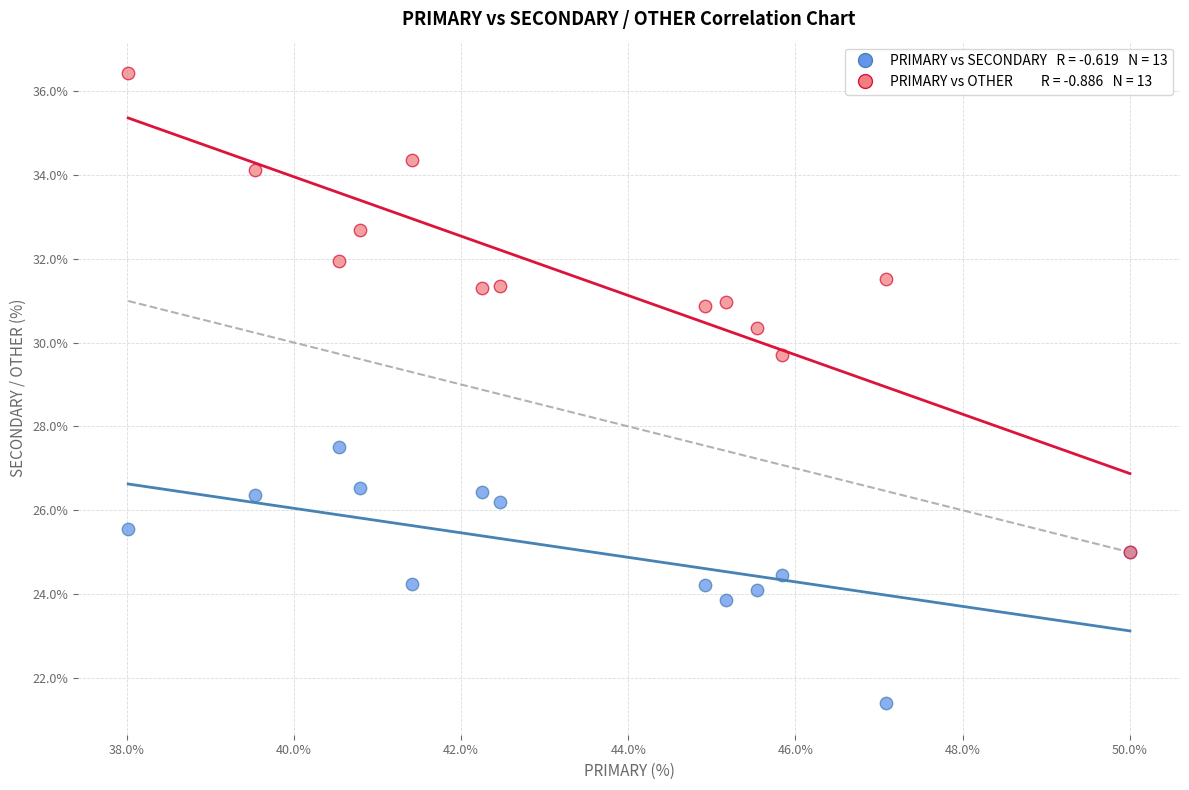

Across all series, what Y value is closest to 28?

27.5